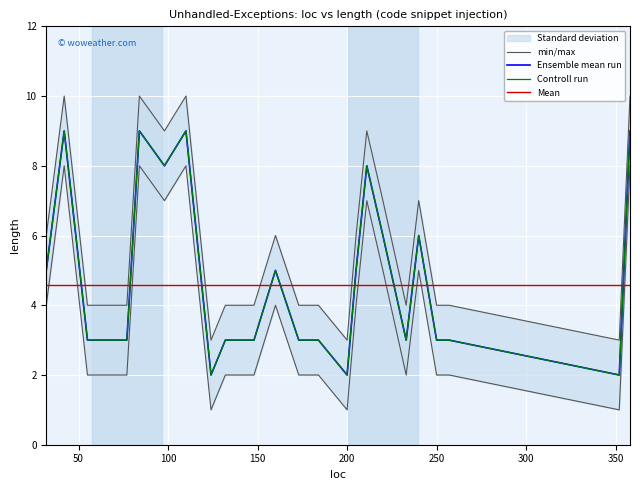

The value at 250 is 1. True or false?

False